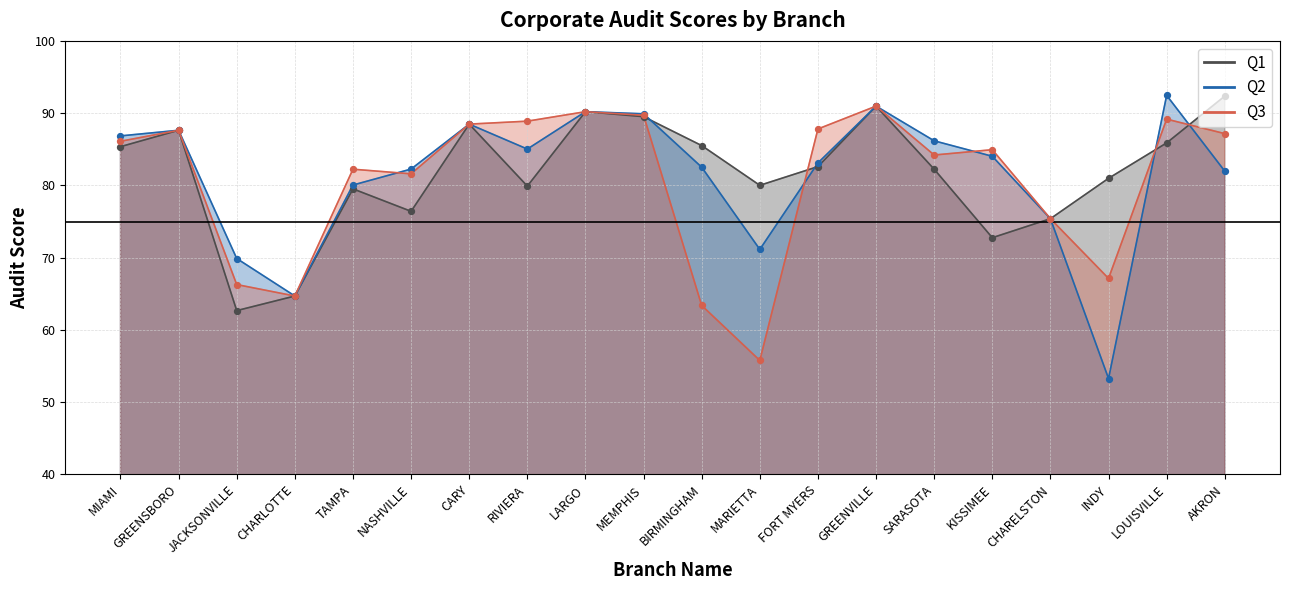

Which series contains the lowest Y value?

Q2